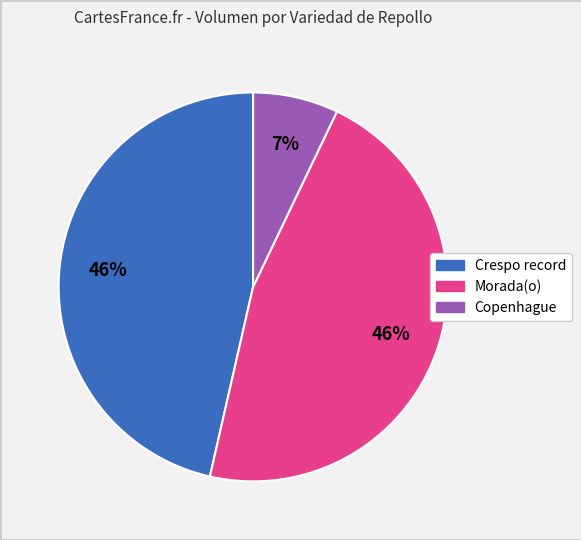

Is there a majority slice in this chart?

No